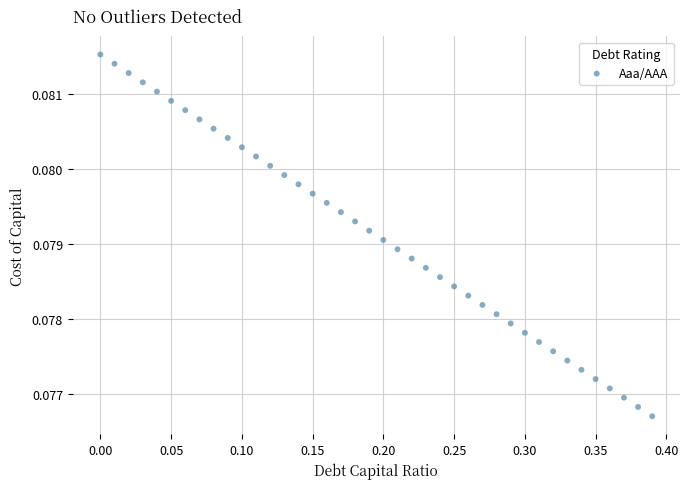

What is the range of X values (max minus min)?

0.4